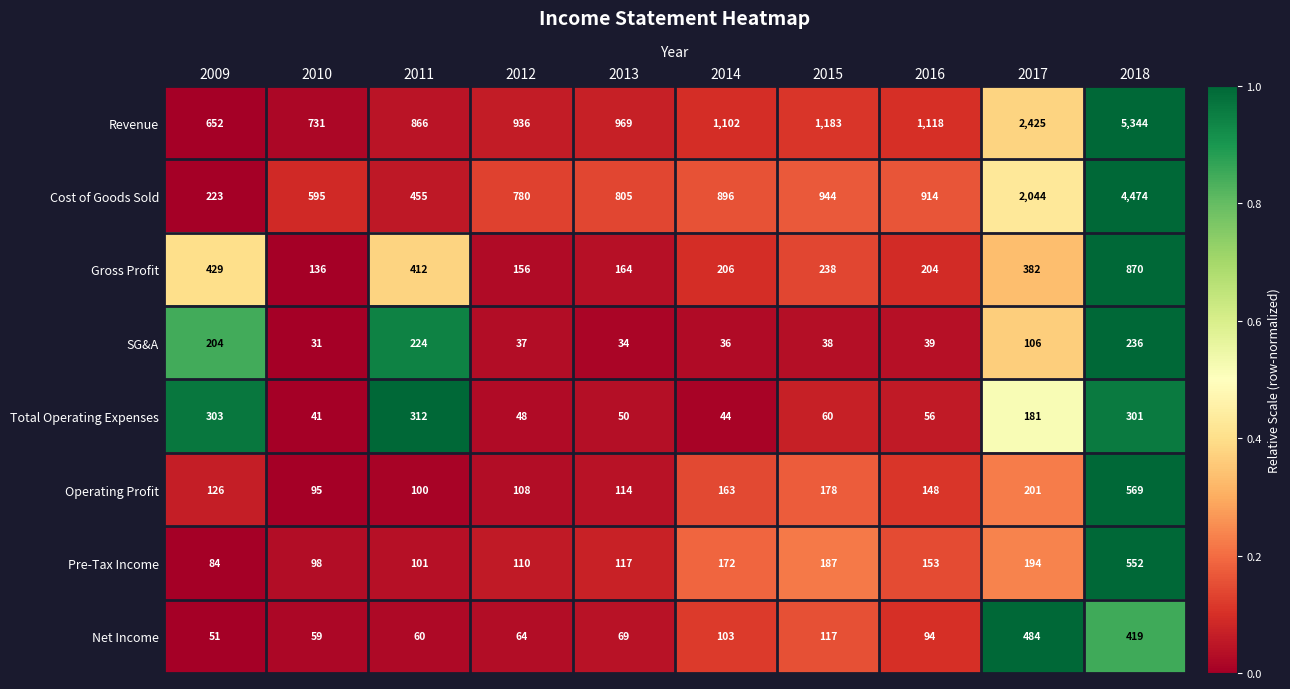

Rank the series by their maximum value, from highest to lowest.

Revenue, Cost of Goods Sold, Gross Profit, Operating Profit, Pre-Tax Income, Net Income, Total Operating Expenses, SG&A